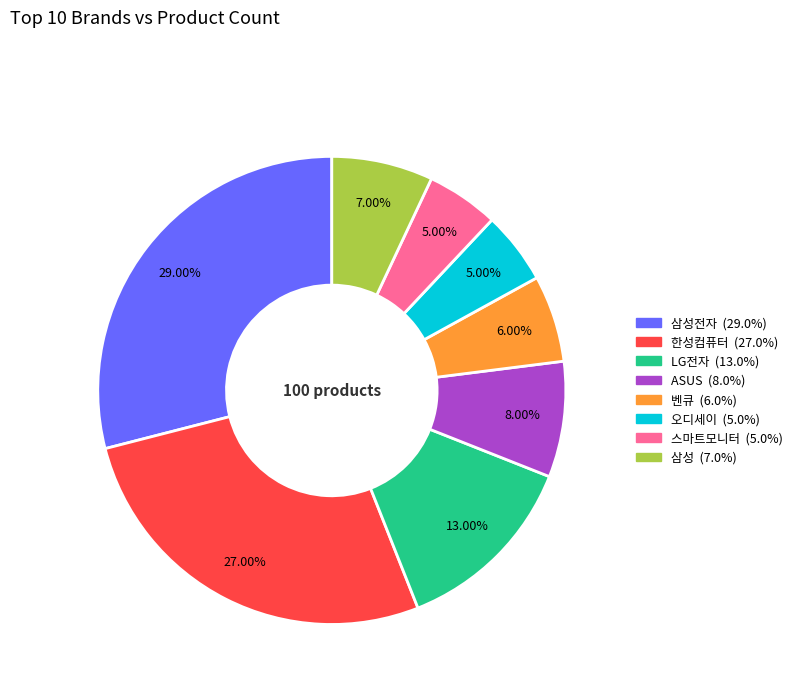

Does any single category account for the majority?

No